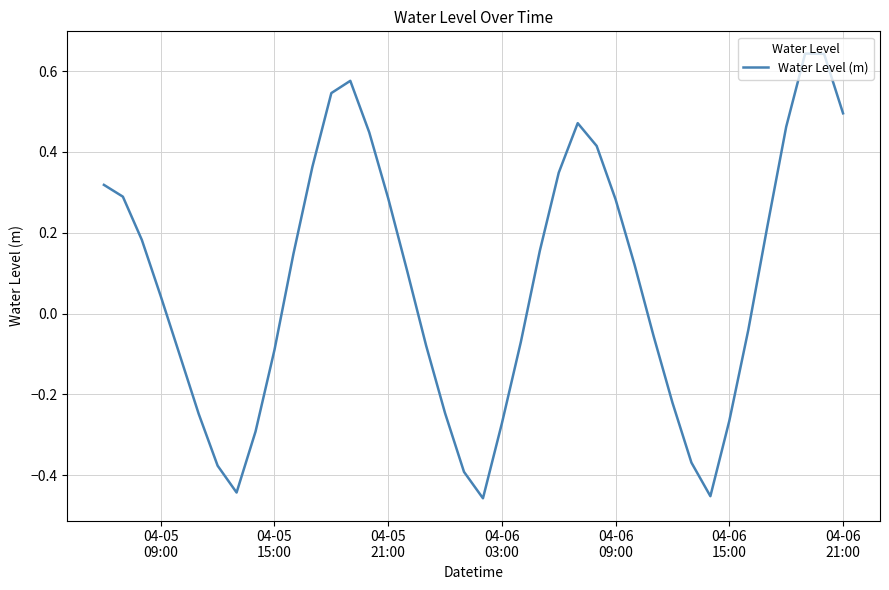

What is the difference between the maximum and minimum values?

1.1